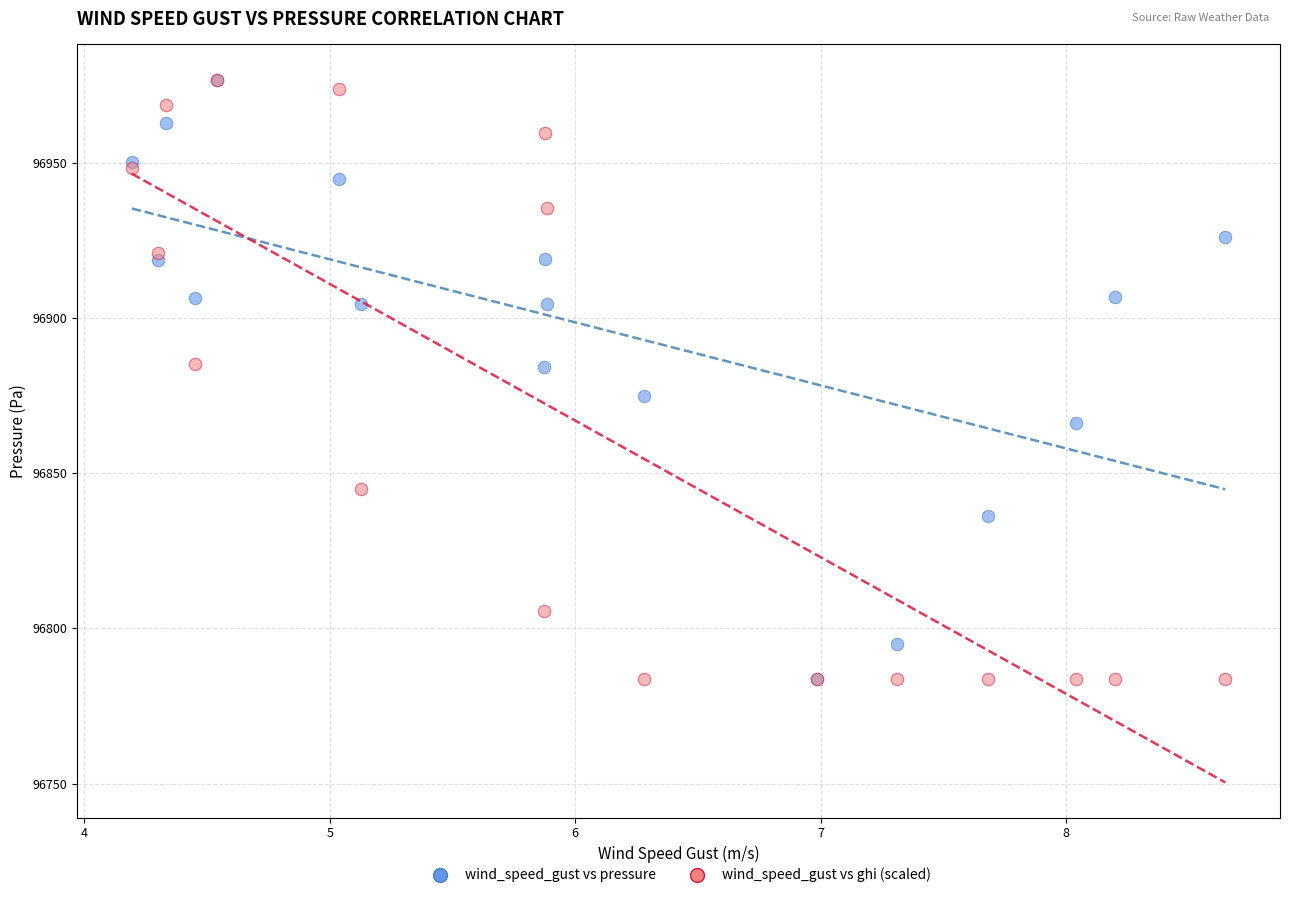

What are all the series names shown in the legend?

wind_speed_gust vs pressure, wind_speed_gust vs ghi (scaled)